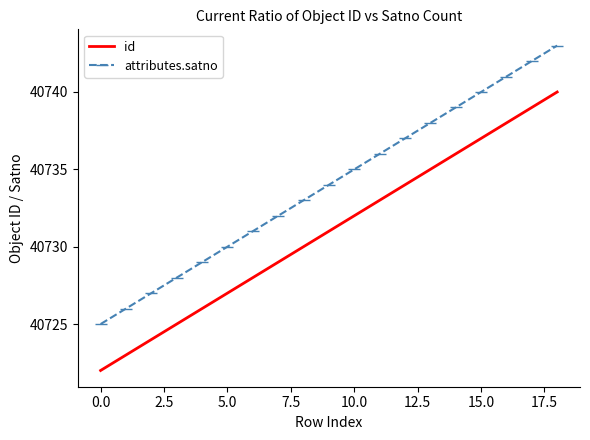

What is the difference between the maximum and minimum values in the id series?

18